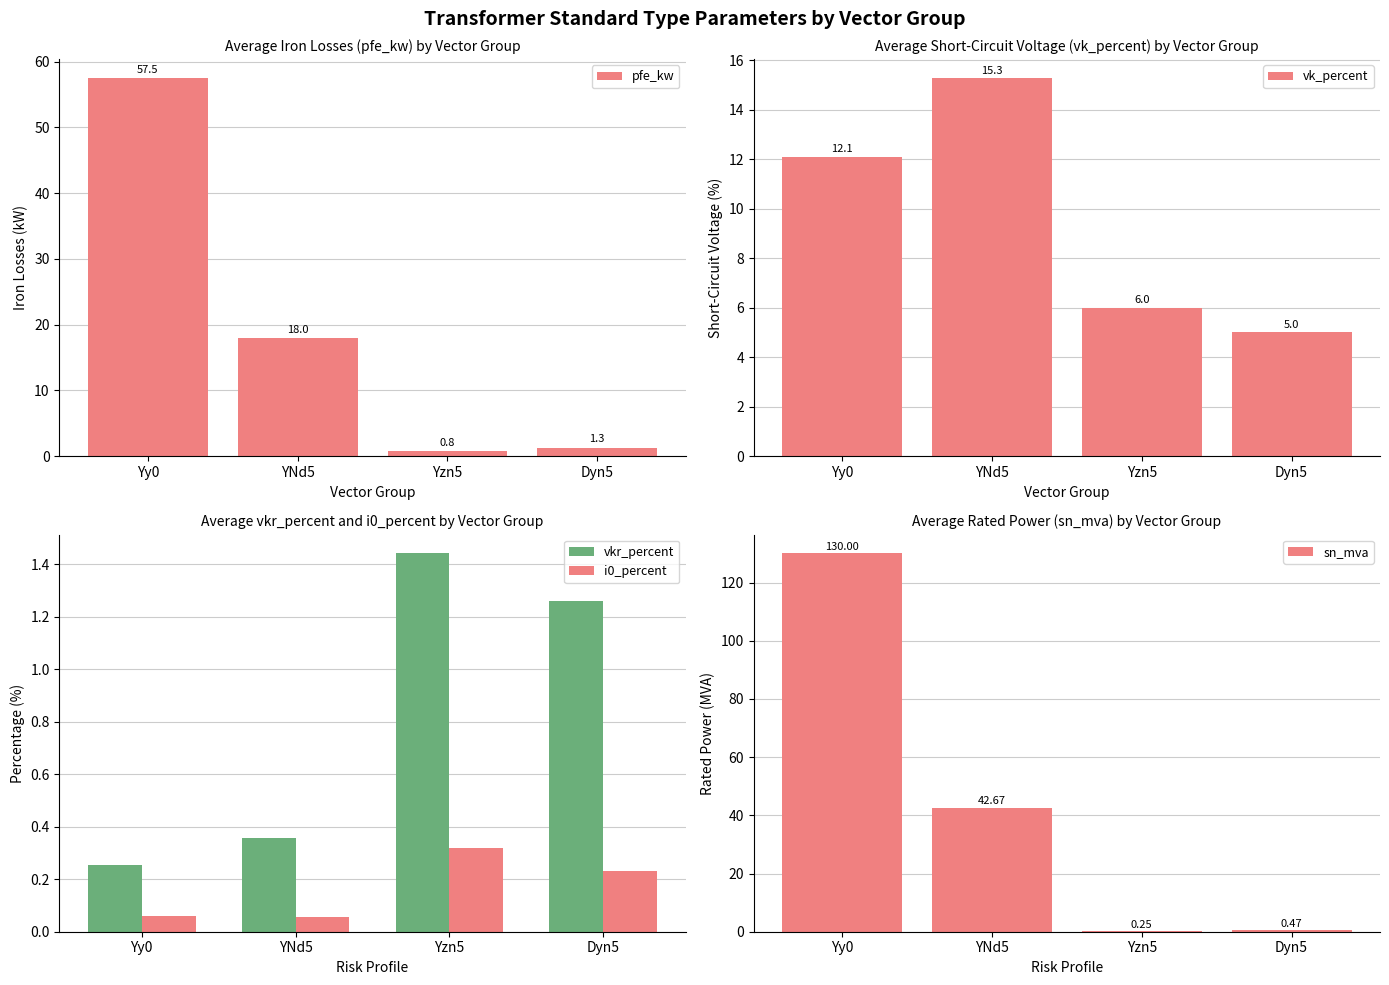

What is the difference between the second highest and minimum values in the i0_percent series?

0.2